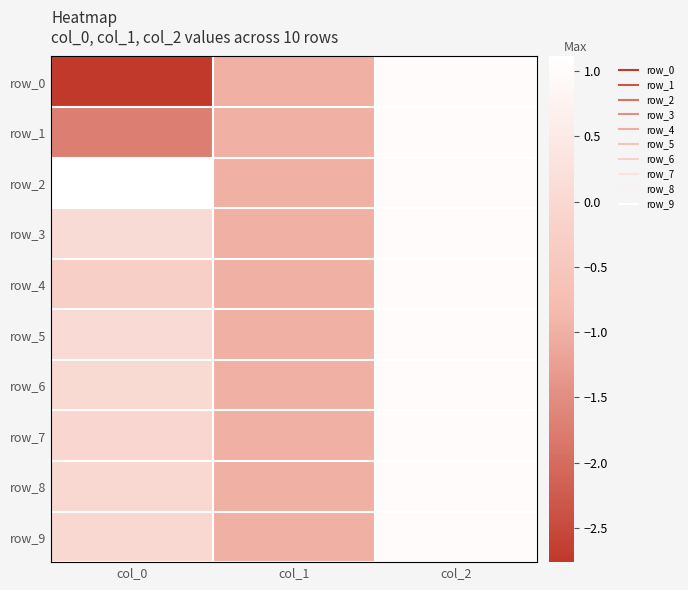

Is it true that row_5 equals 1.7 at col_2?

False